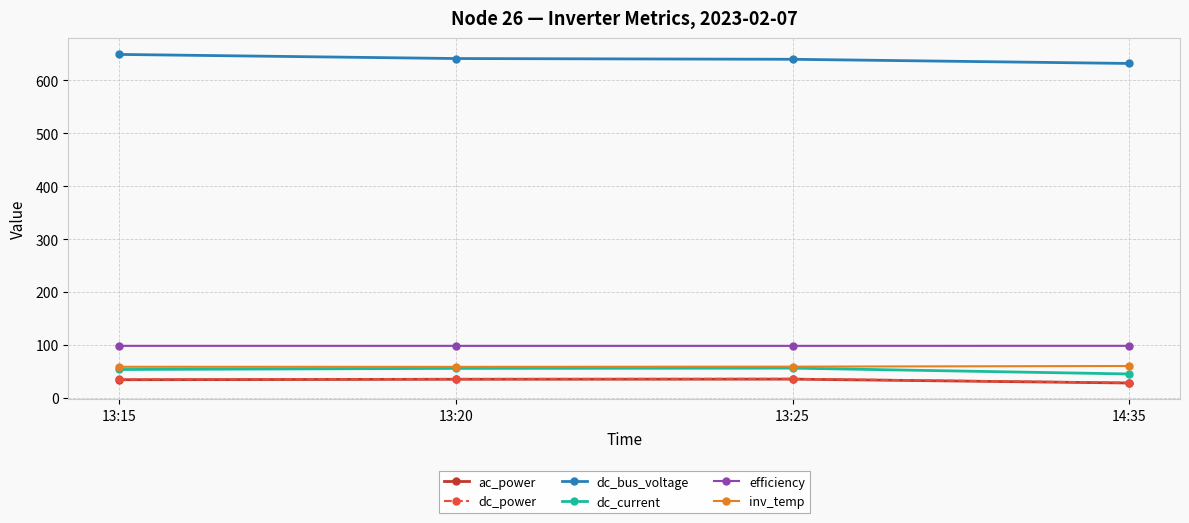

The value of dc_current at 13:15 is 53.6. True or false?

True